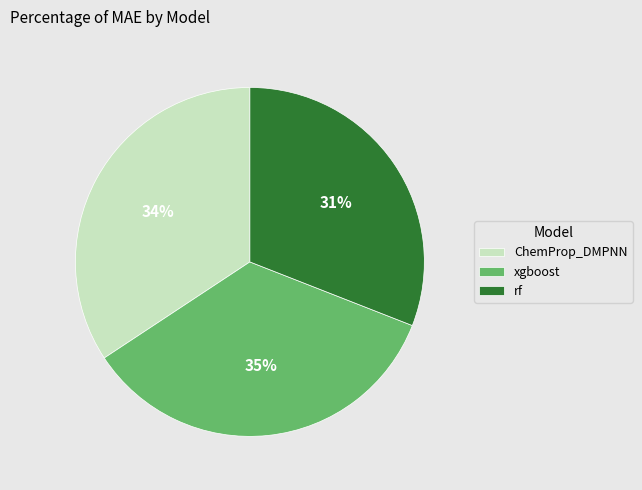

How many segments does this pie chart have?

3